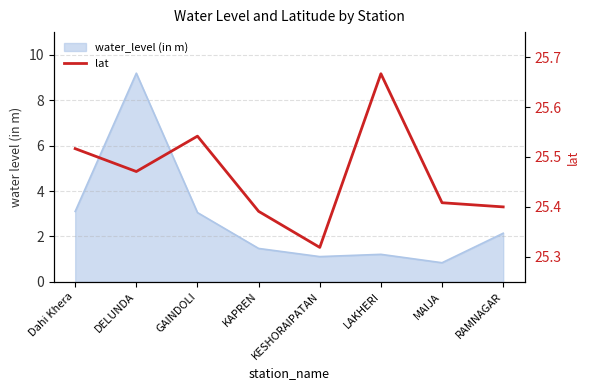

Reading right to left, extract all data points from this chart.

25.4	25.4	25.7	25.3	25.4	25.5	25.5	25.5